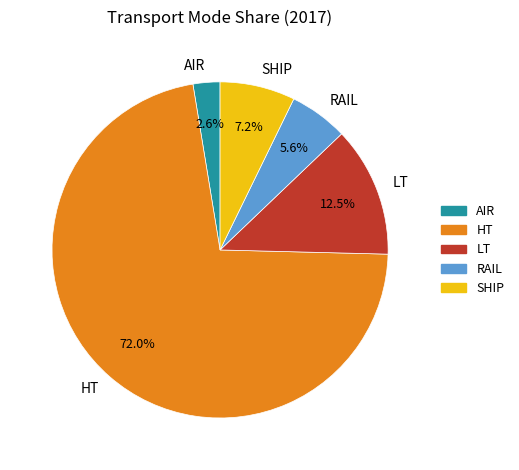

Combined, do LT and HT account for over 50%?

Yes